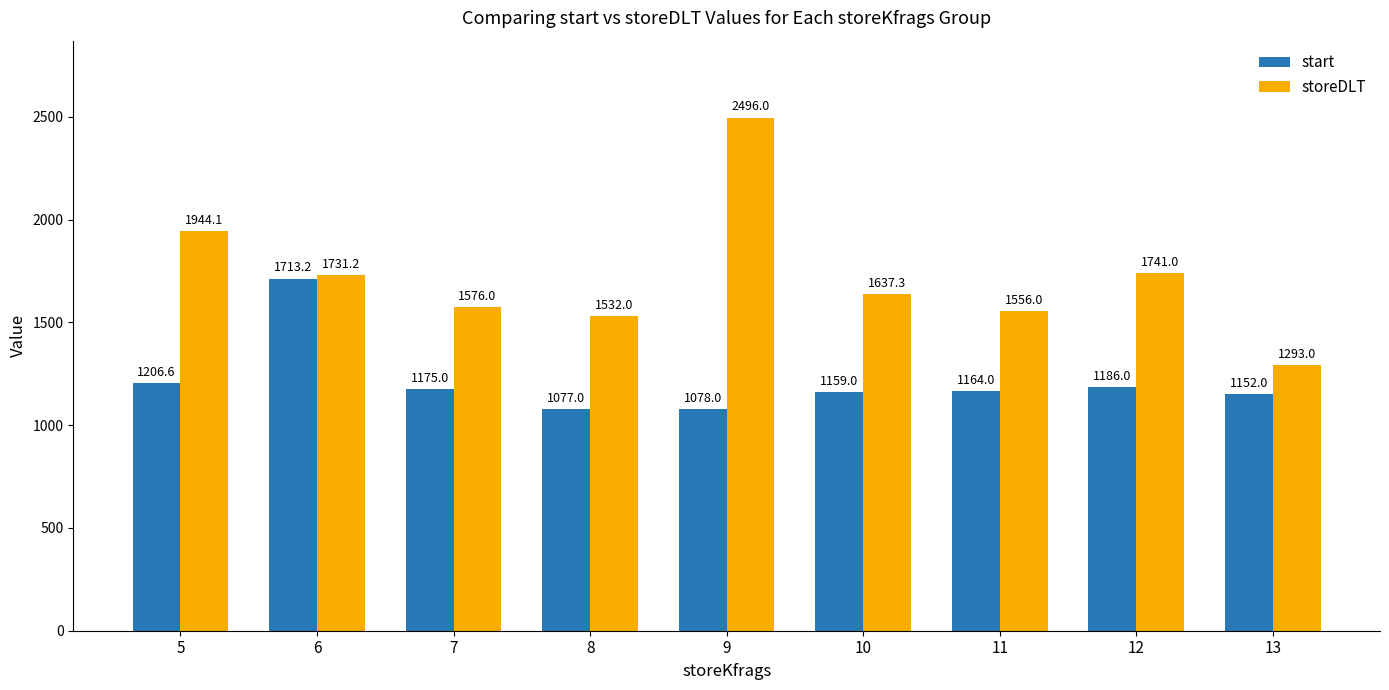

What is the difference between the storeDLT values at 12 and 11?

185.0